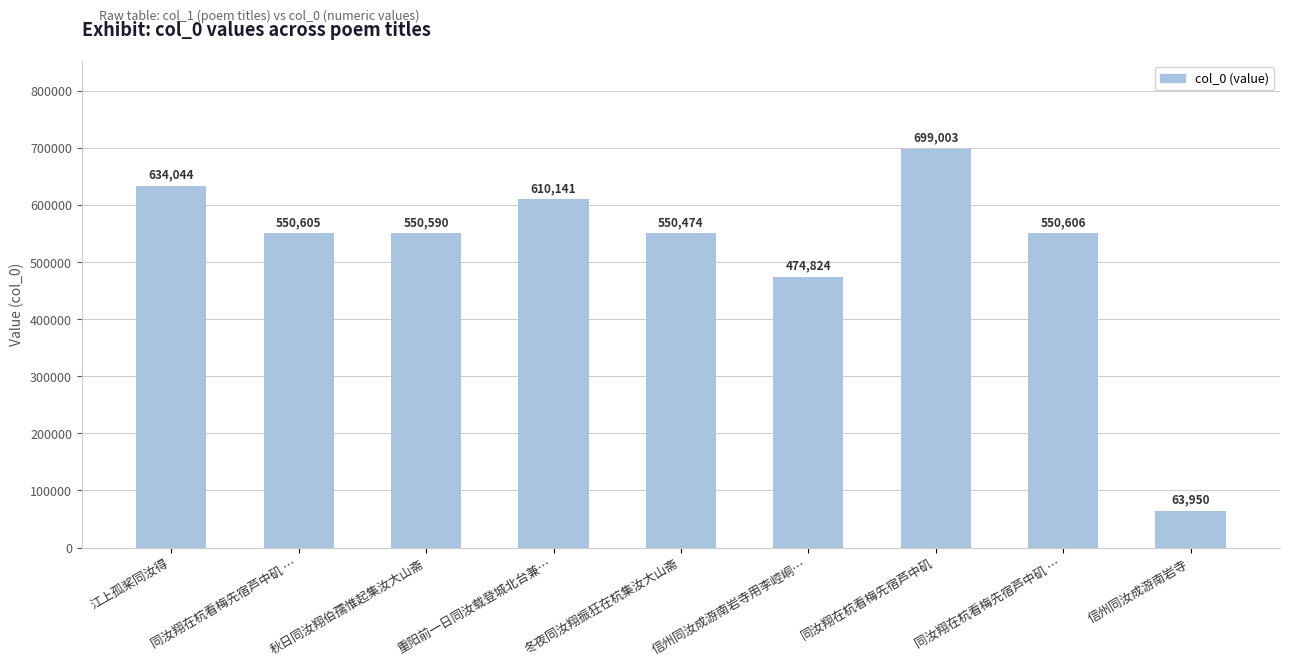

How many series are shown in this chart?

1